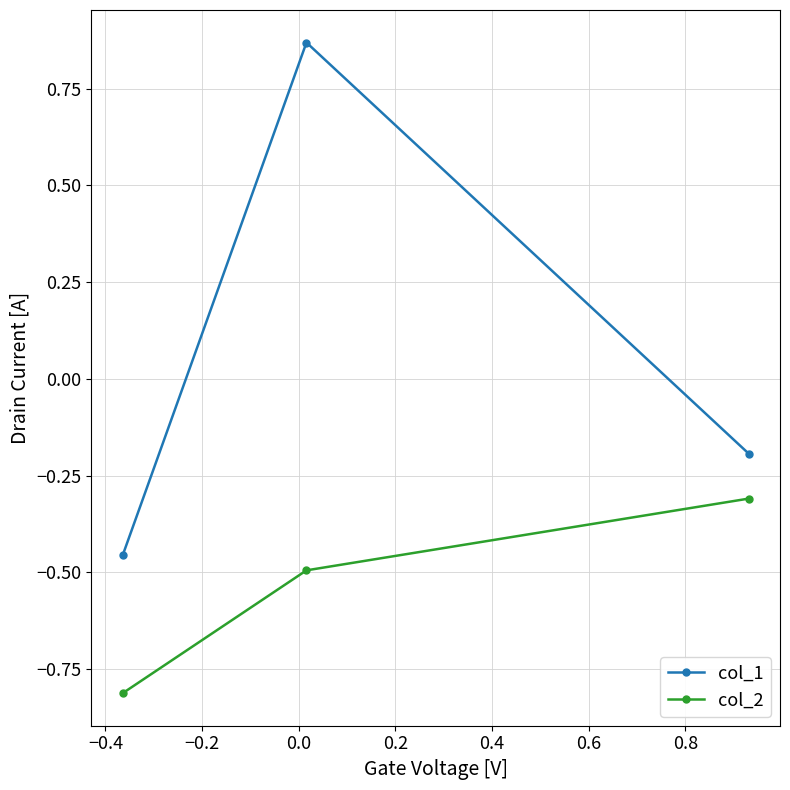

What is the difference between the second highest and minimum values in the col_1 series?

0.3